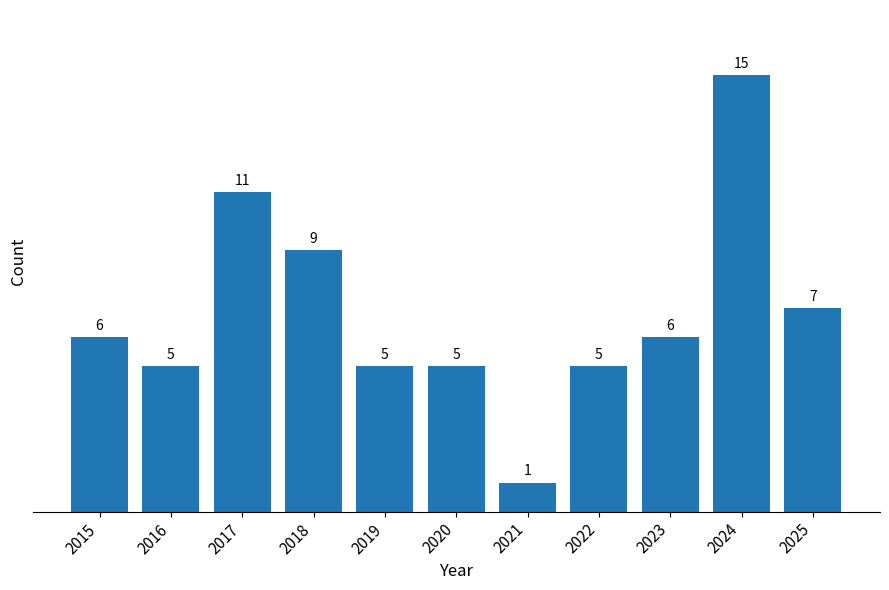

Are the bars grouped side by side (vs. stacked)?

No